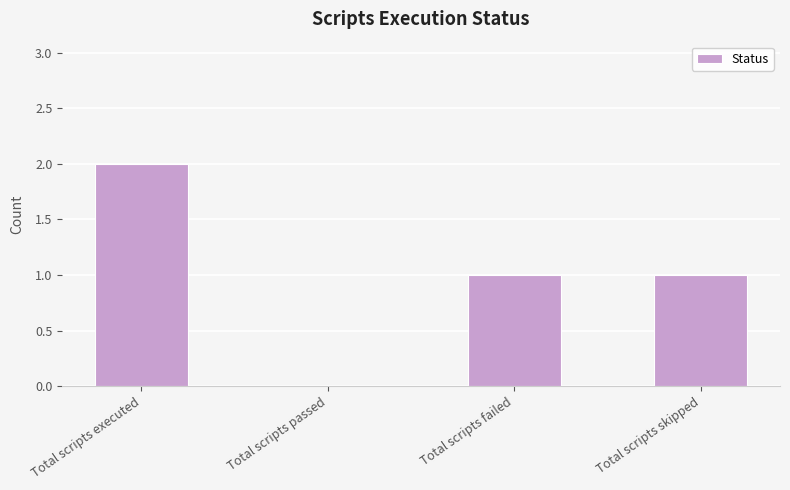

What is the ratio of the value at Total scripts executed to the value at Total scripts skipped?

2.0